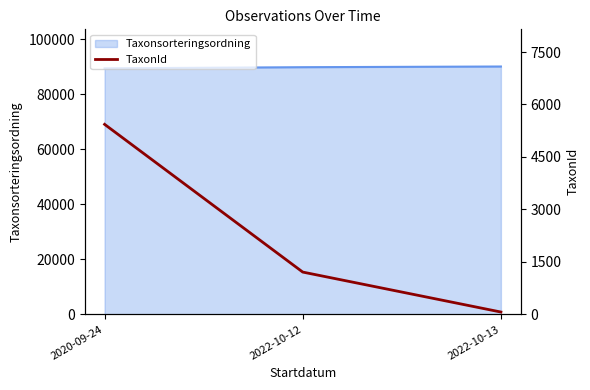

List the labels in order of value, largest first.

2020-09-24, 2022-10-12, 2022-10-13